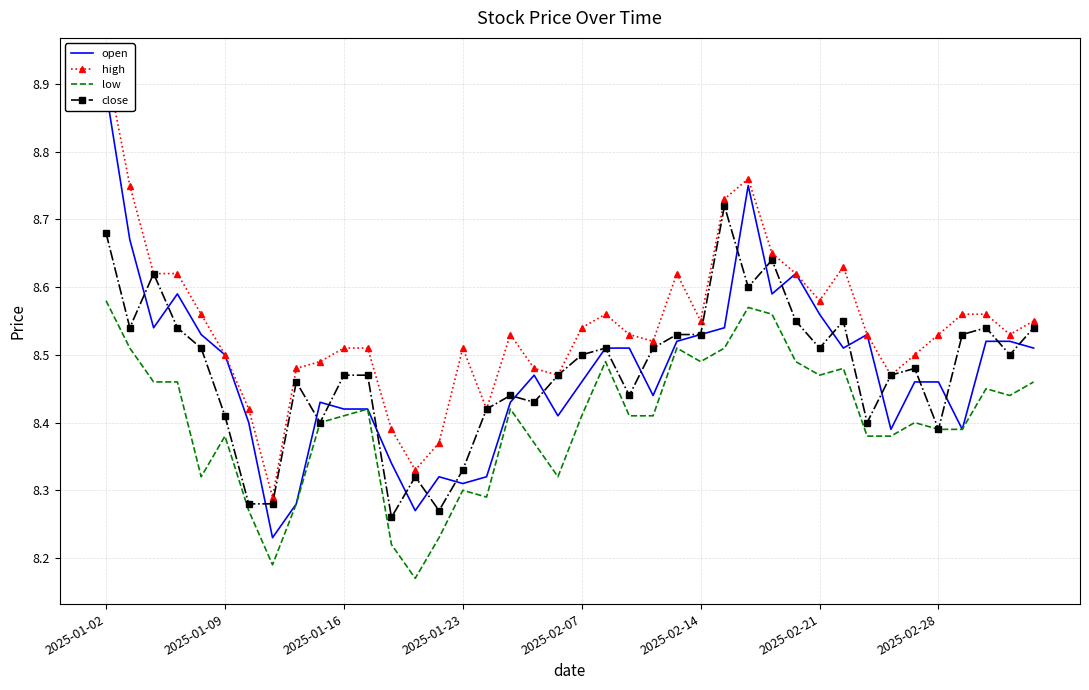

At which category does the chart reach its peak across all series?

2025-01-02